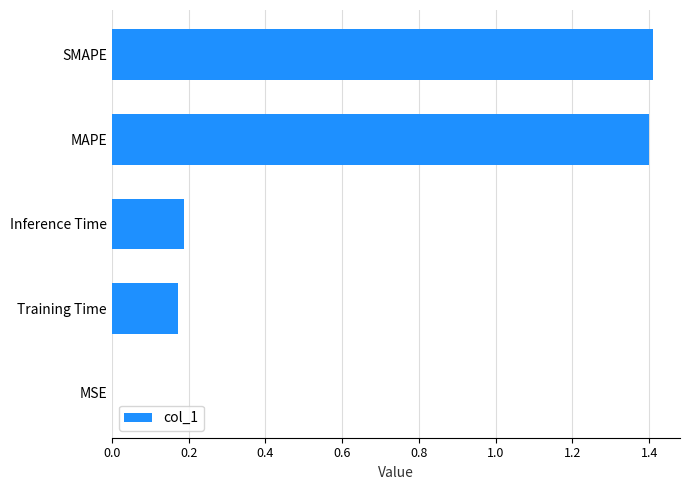

Approximately how many times larger is the value at SMAPE compared to MAPE?

1.0